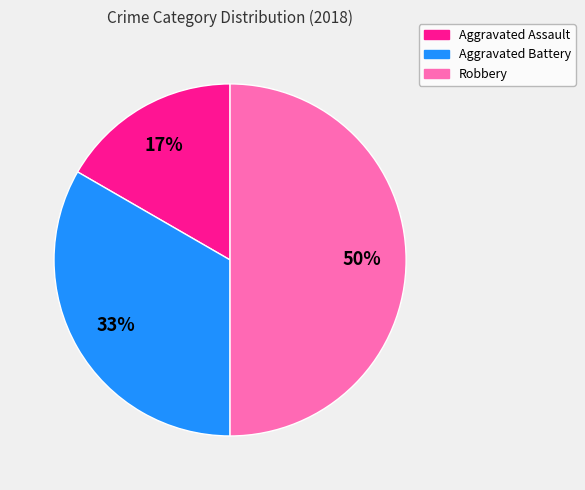

To the nearest percent, what is the difference between the Robbery and Aggravated Battery slice percentages?

17%